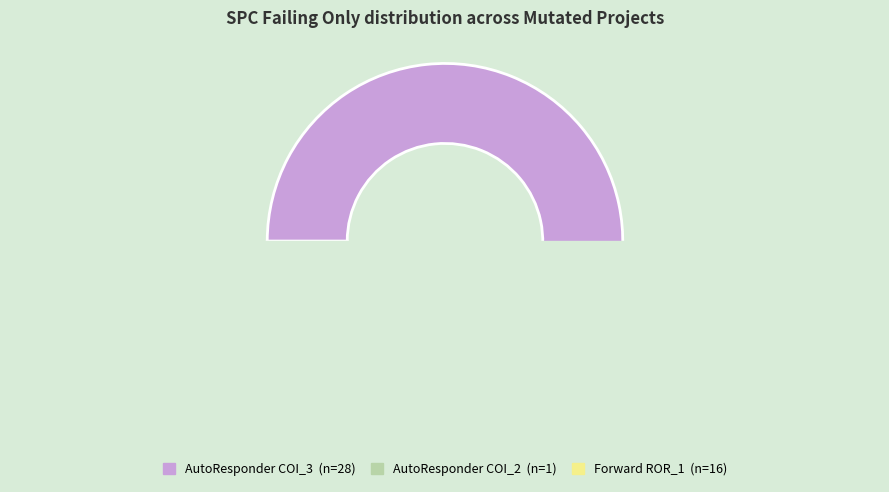

Which slice is the smallest?

AutoResponder.EmailSystem.Client.COI_2